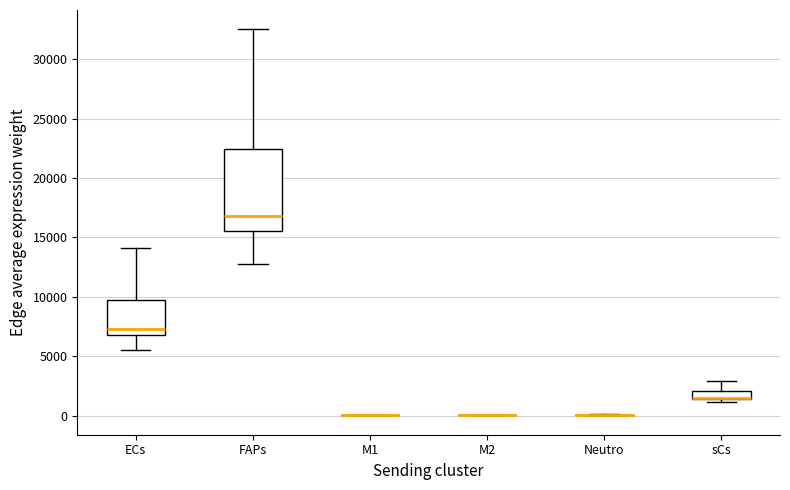

Comparing the boxes themselves (not the whiskers), which one is the tallest?

FAPs